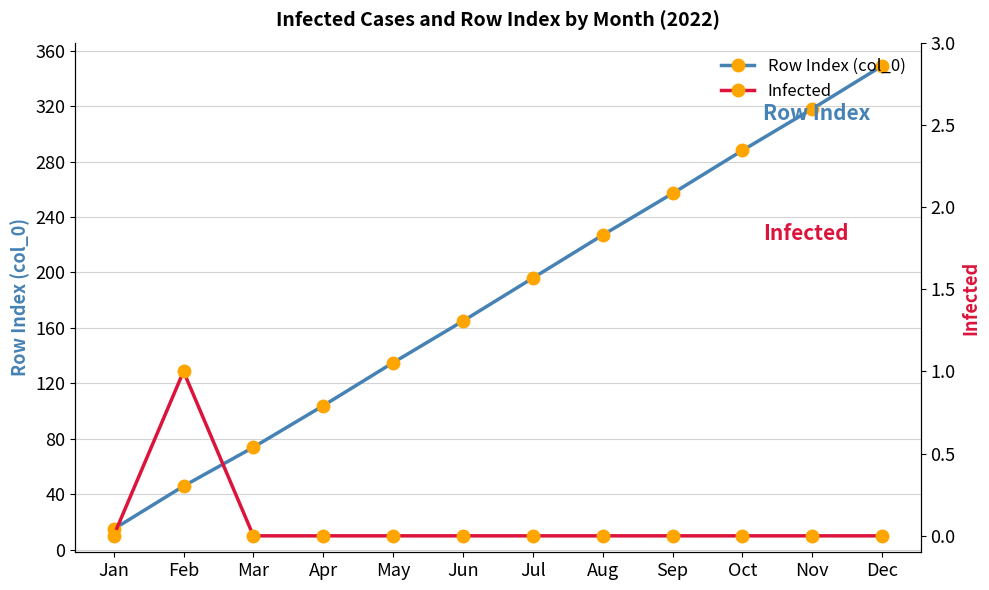

What is the maximum value for Infected?

1